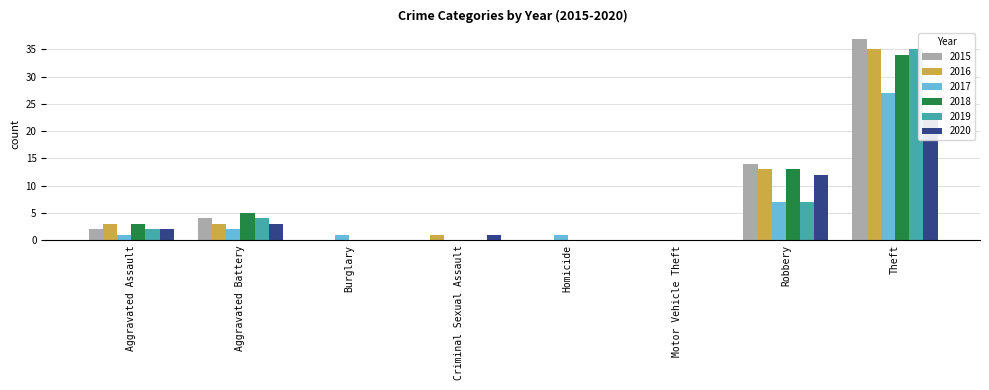

The 2017 series shows 2 at Homicide. True or false?

False